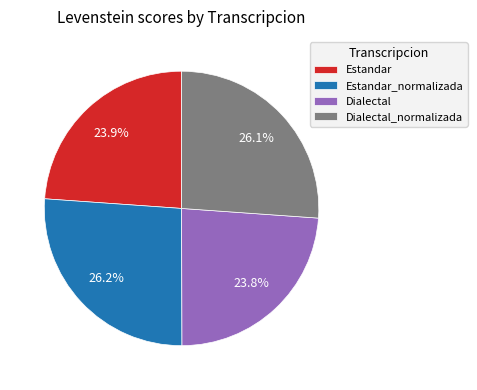

What percentage is the Dialectal_normalizada slice, to the nearest percent?

26%